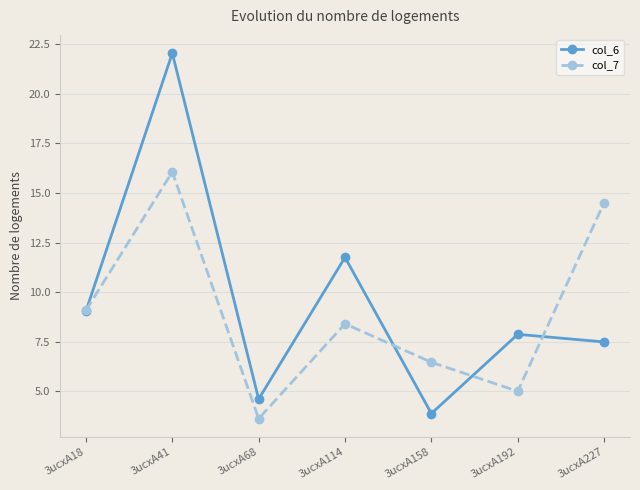

At how many categories does at least one series exceed 7?

5